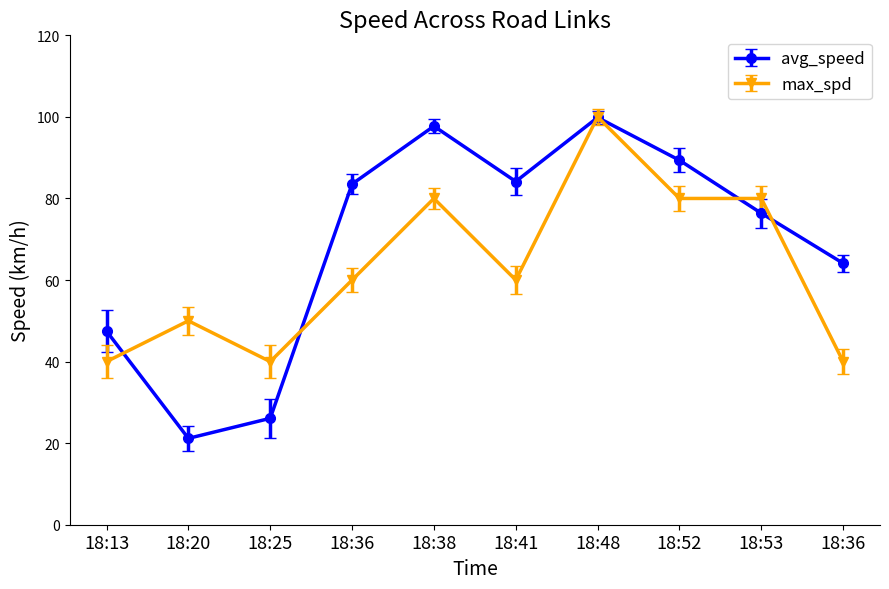

What are all the series names shown in the legend?

avg_speed, max_spd